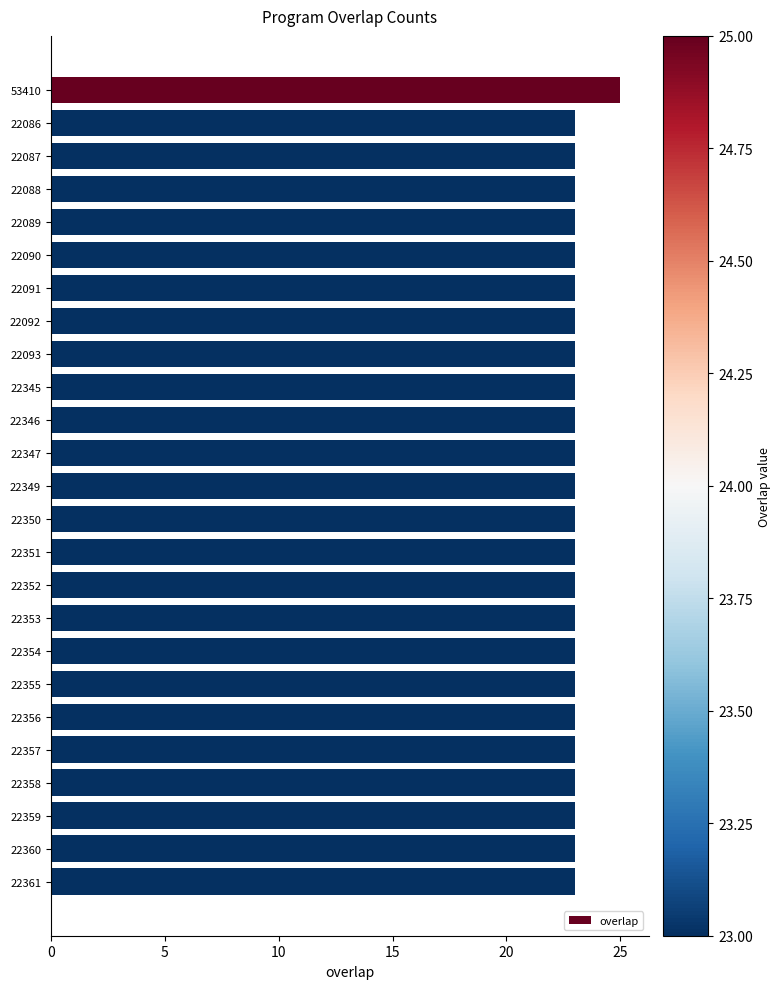

How many distinct data groups are displayed?

1